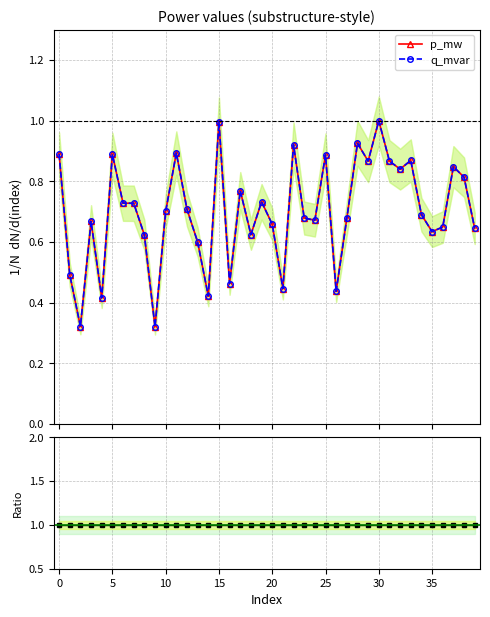

At 26, list the series in order from largest to smallest.

p_mw / q_mvar, p_mw, q_mvar